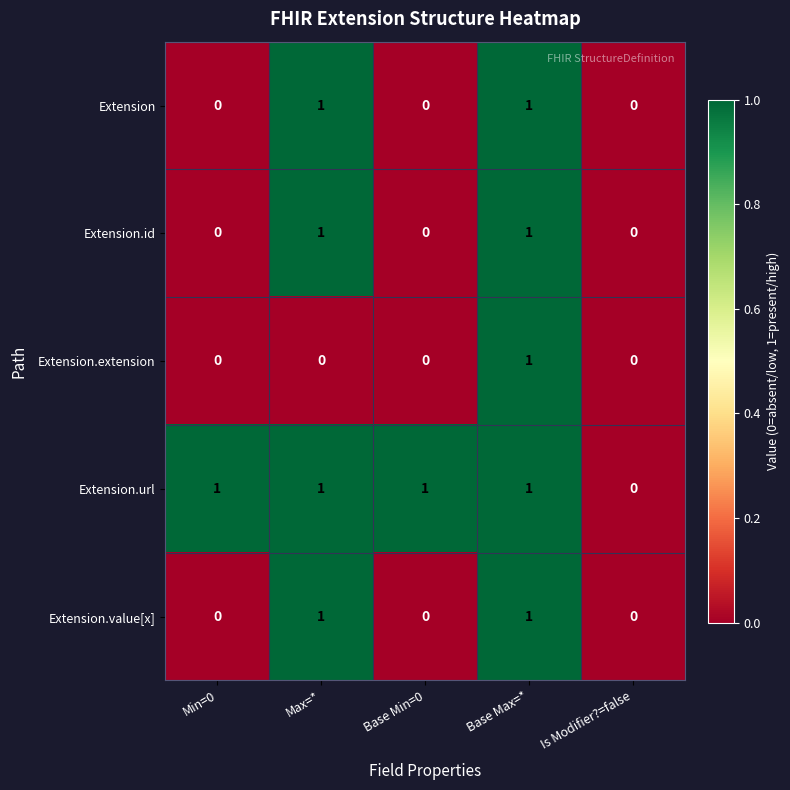

What is the difference between the highest and lowest values at Max=*?

1